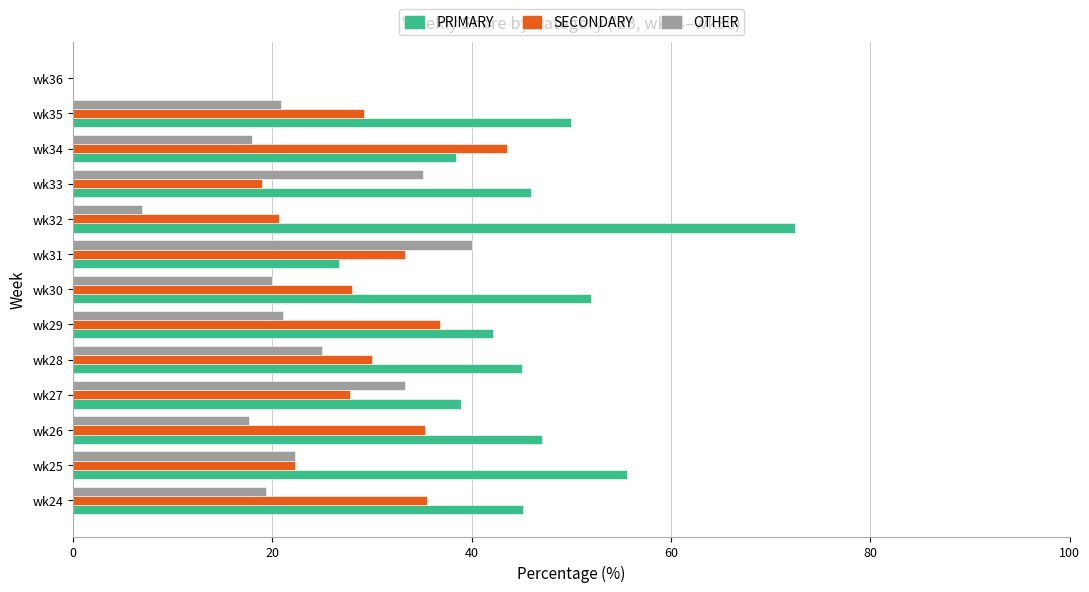

The value of OTHER at wk24 is 13.0. True or false?

False